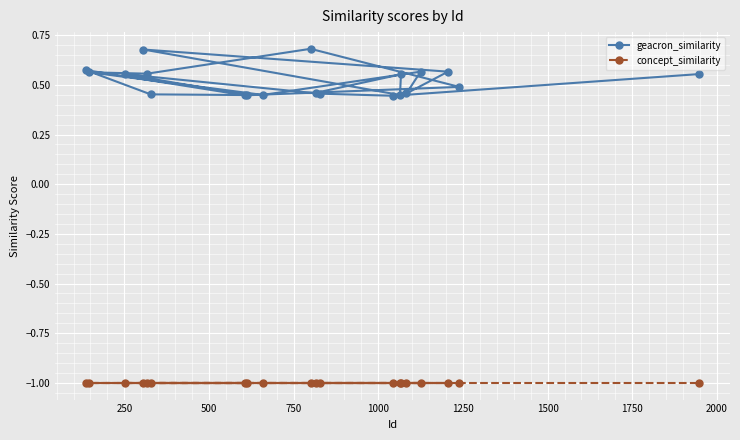

What is the value of the concept_similarity point at the 19th from the left?

-1.0